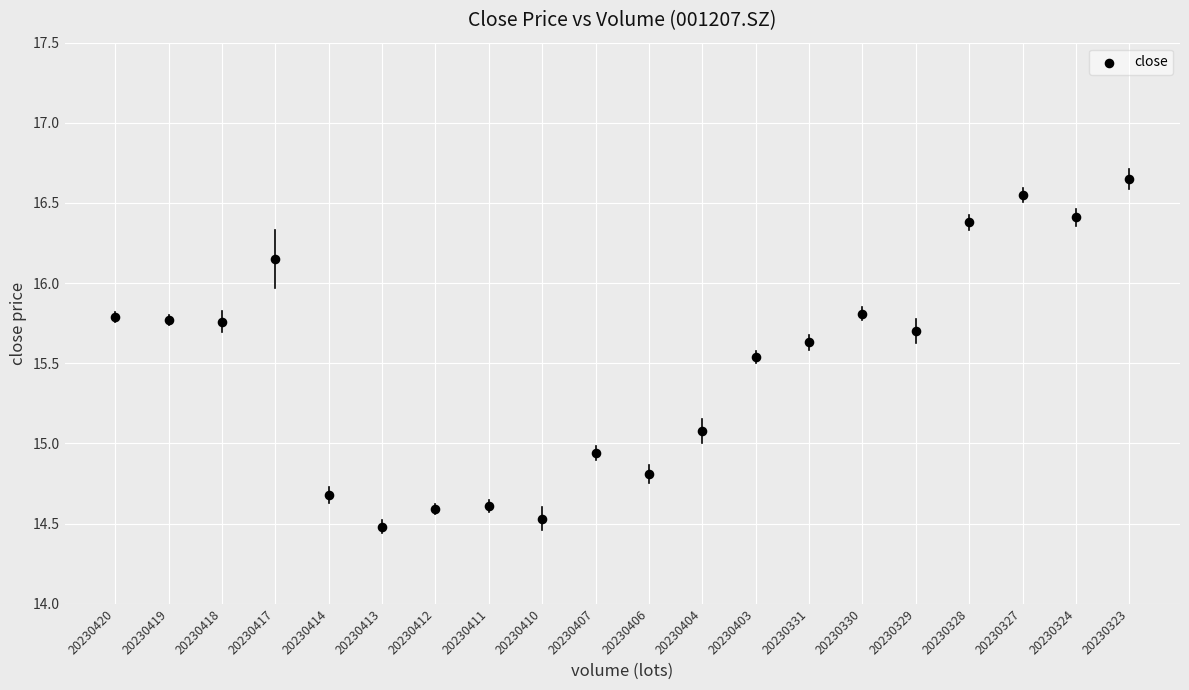

What is the range of Y values (max minus min)?

2.2